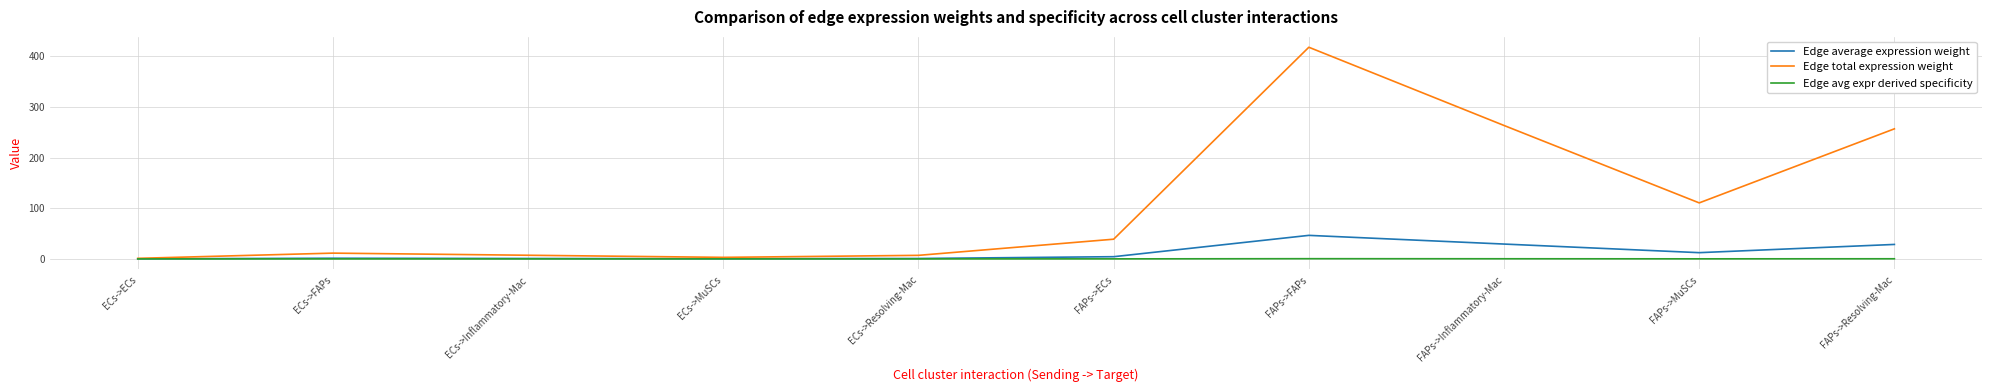

What is the spread (max minus min) of values at FAPs->ECs?

38.8